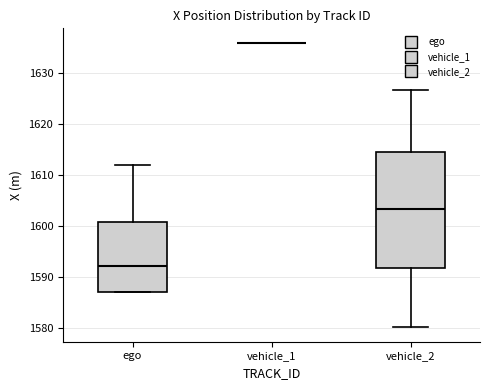

Where is the lower edge of the box for vehicle_2 on the y-axis? The values are not printed on the chart, so give them approximately, as read against the axis.

1592